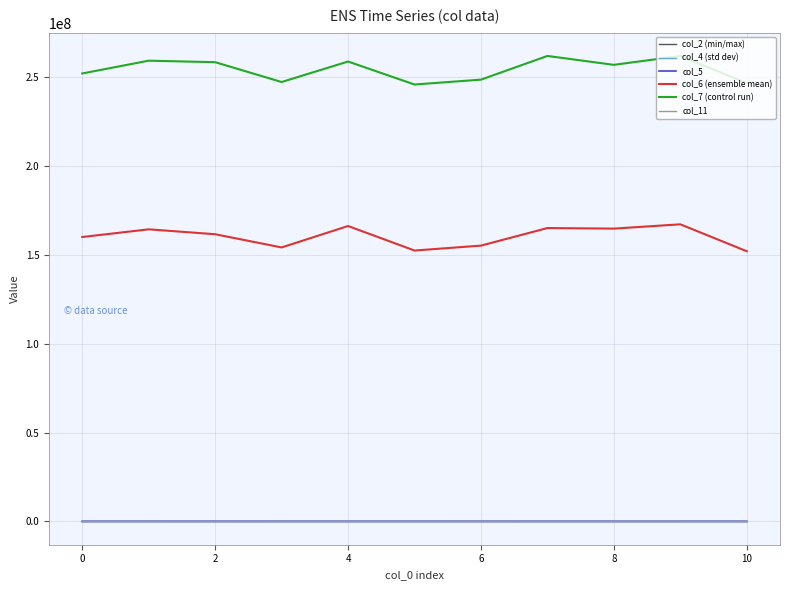

True or false: col_11 and col_6 (ensemble mean) intersect in this chart.

False